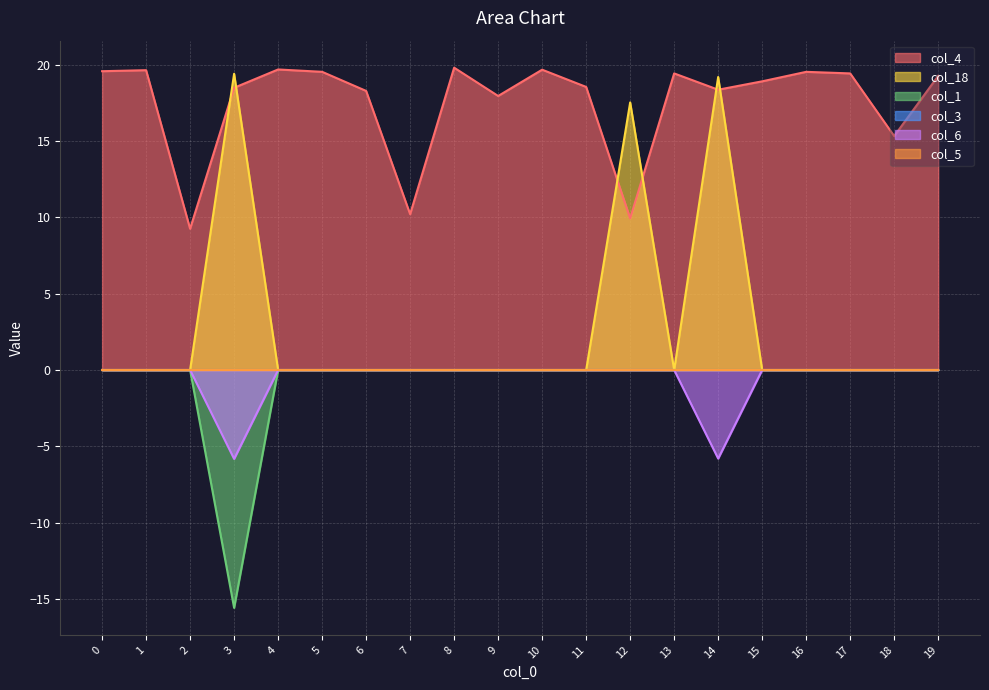

Is it true that col_6 equals 0.0 at 13?

True